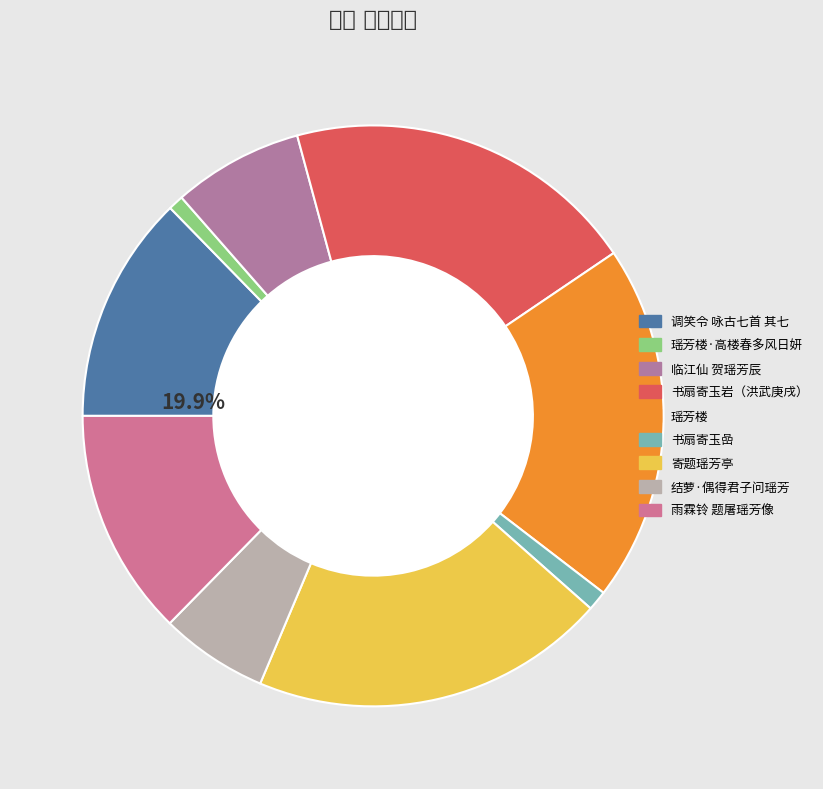

Do 临江仙 贺瑶芳辰 and 寄题江东兰逸监司瑶芳亭 together represent more than half of the pie?

No